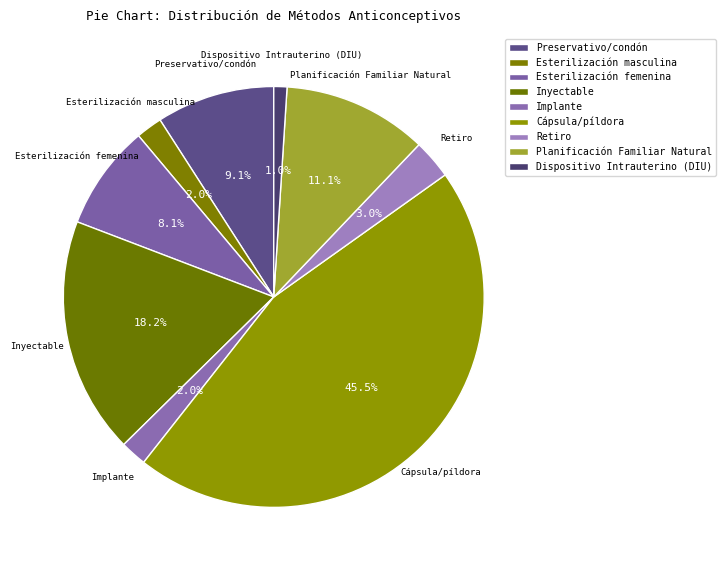

Rank the categories by value from highest to lowest.

Cápsula/píldora, Inyectable, Planificación Familiar Natural, Preservativo/condón, Esterilización femenina, Retiro, Esterilización masculina, Implante, Dispositivo Intrauterino (DIU)